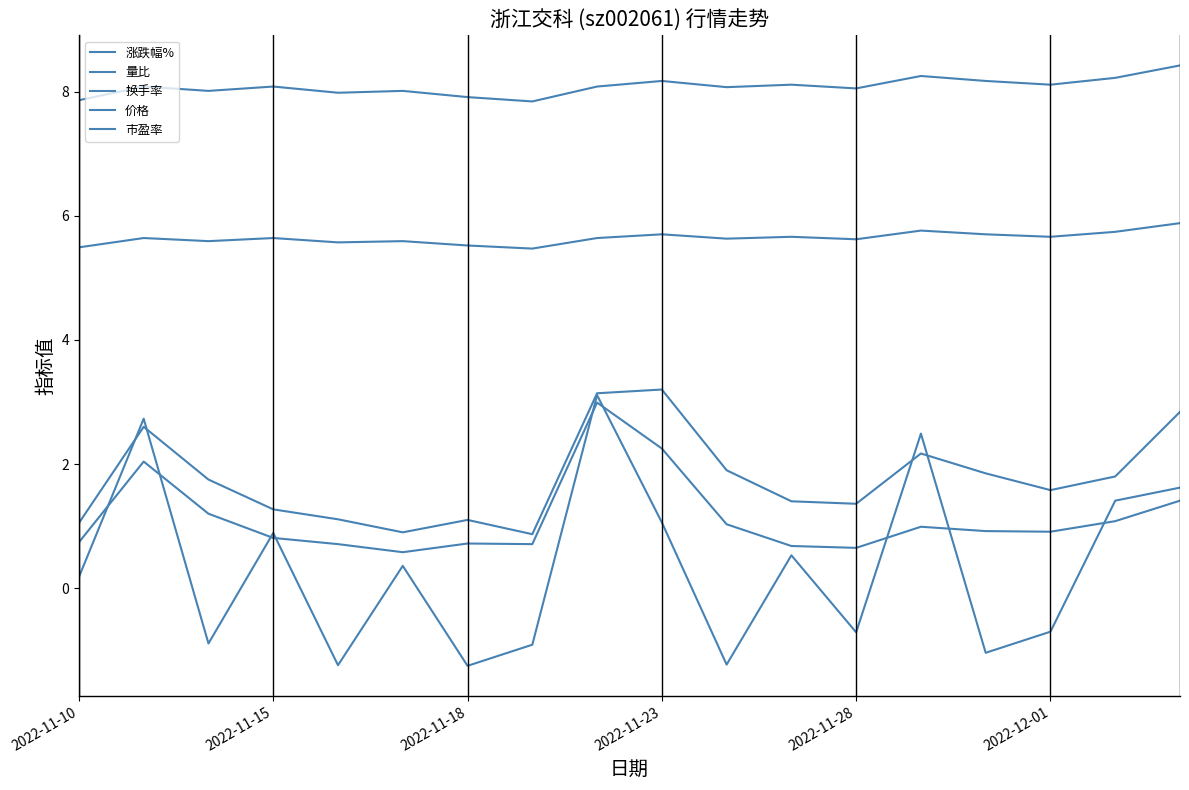

Does the chart display data point markers on the line(s)?

No